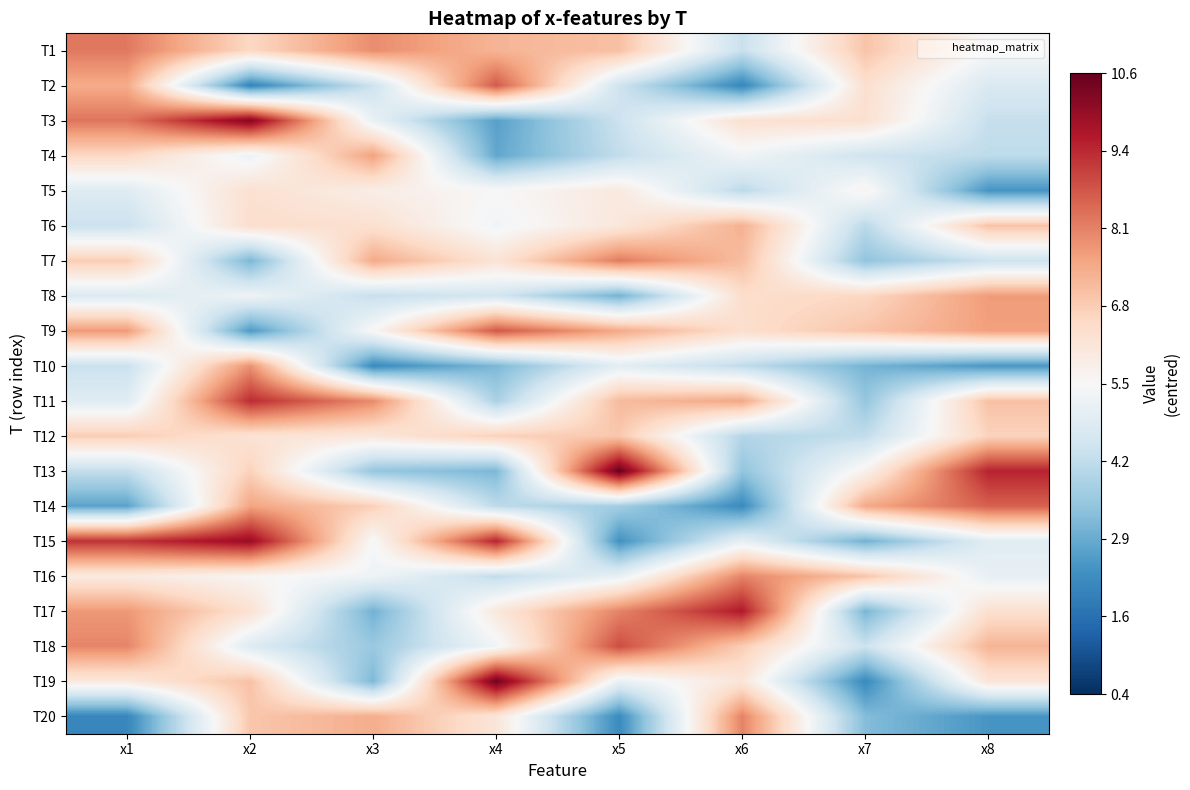

At which category is the sum across all series the highest?

x2